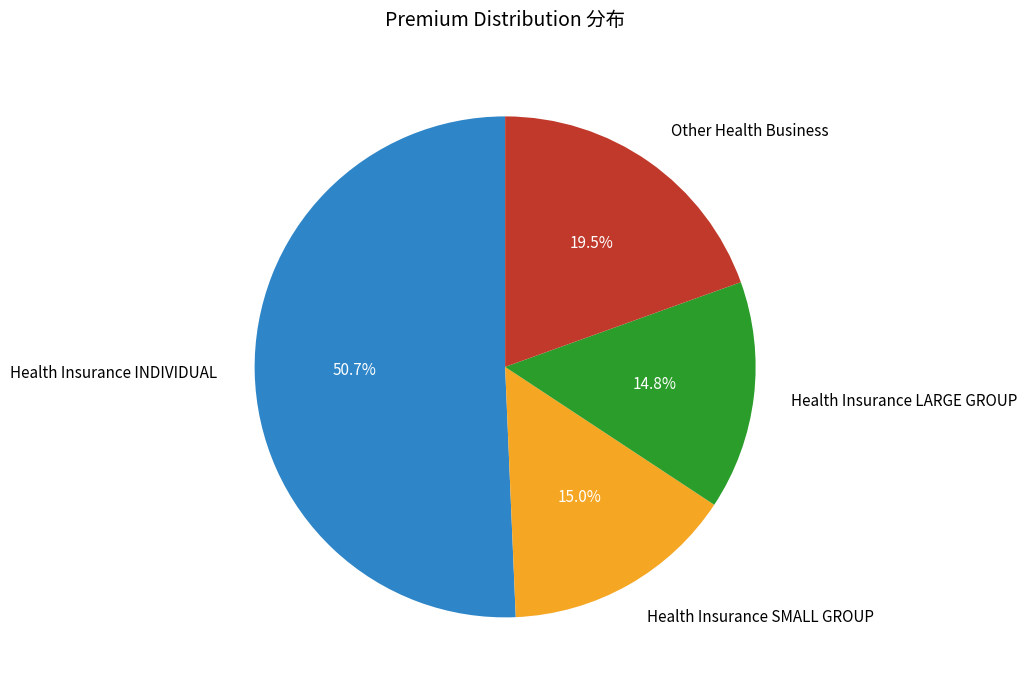

Which category has the biggest portion of the pie?

Health Insurance INDIVIDUAL